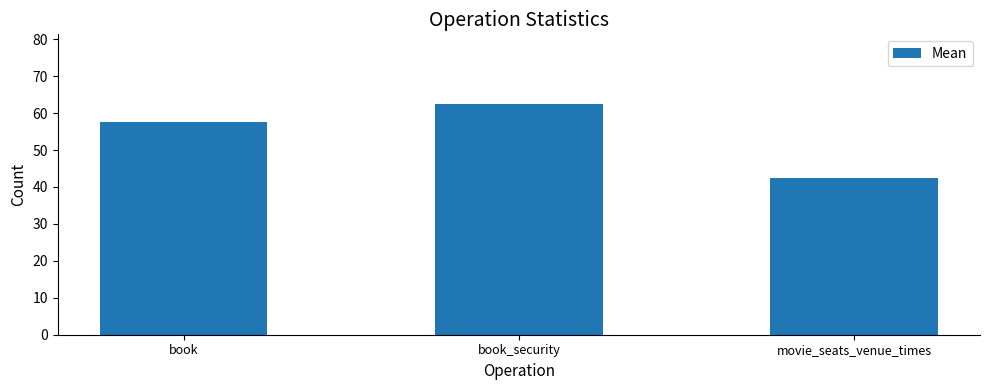

What is the difference between the maximum and minimum values?

20.2